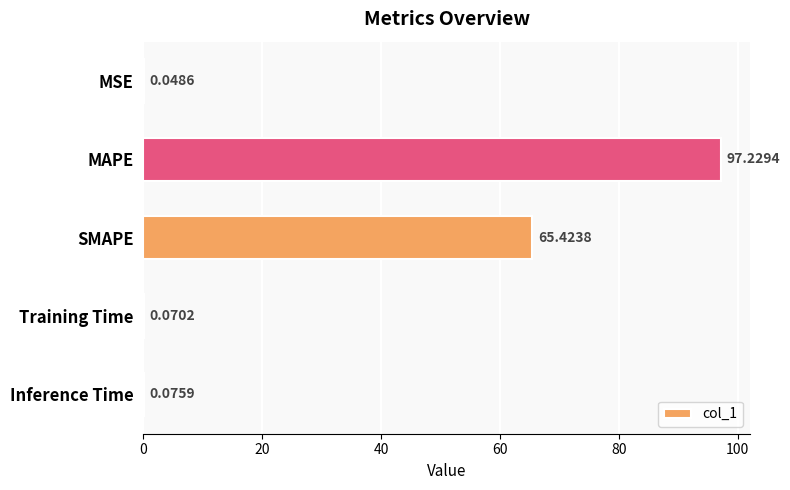

What is the sum of all values?

162.8